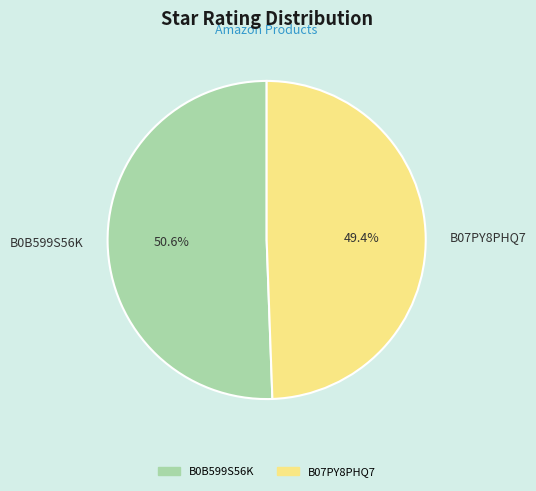

To the nearest percent, what percentage of the pie is B0B599S56K?

51%